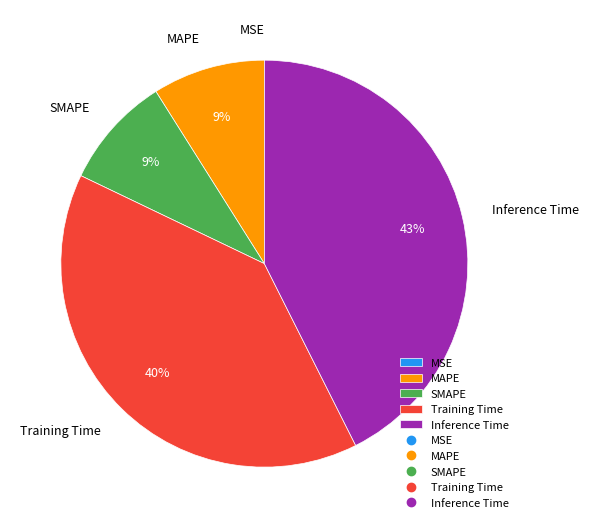

To the nearest percent, what is the difference between the largest and smallest slice percentages?

43%